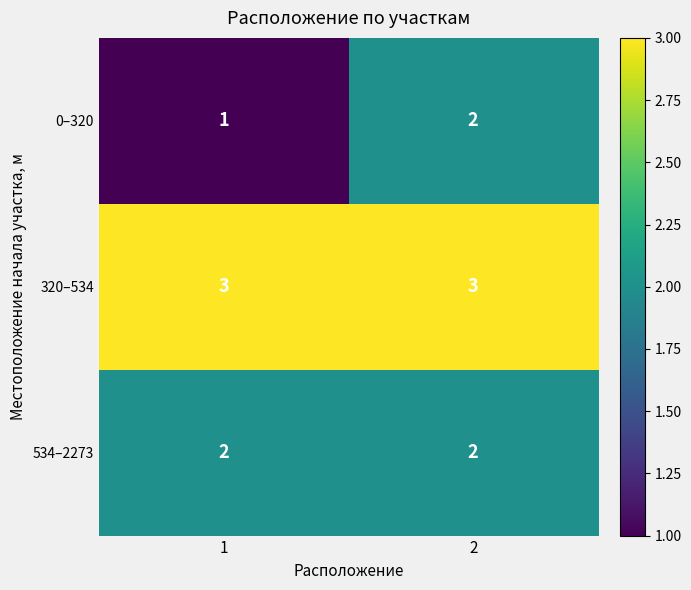

Reading left to right, what are all the values shown in this chart?

0–320: 1=1	2=2
320–534: 1=3	2=3
534–2273: 1=2	2=2